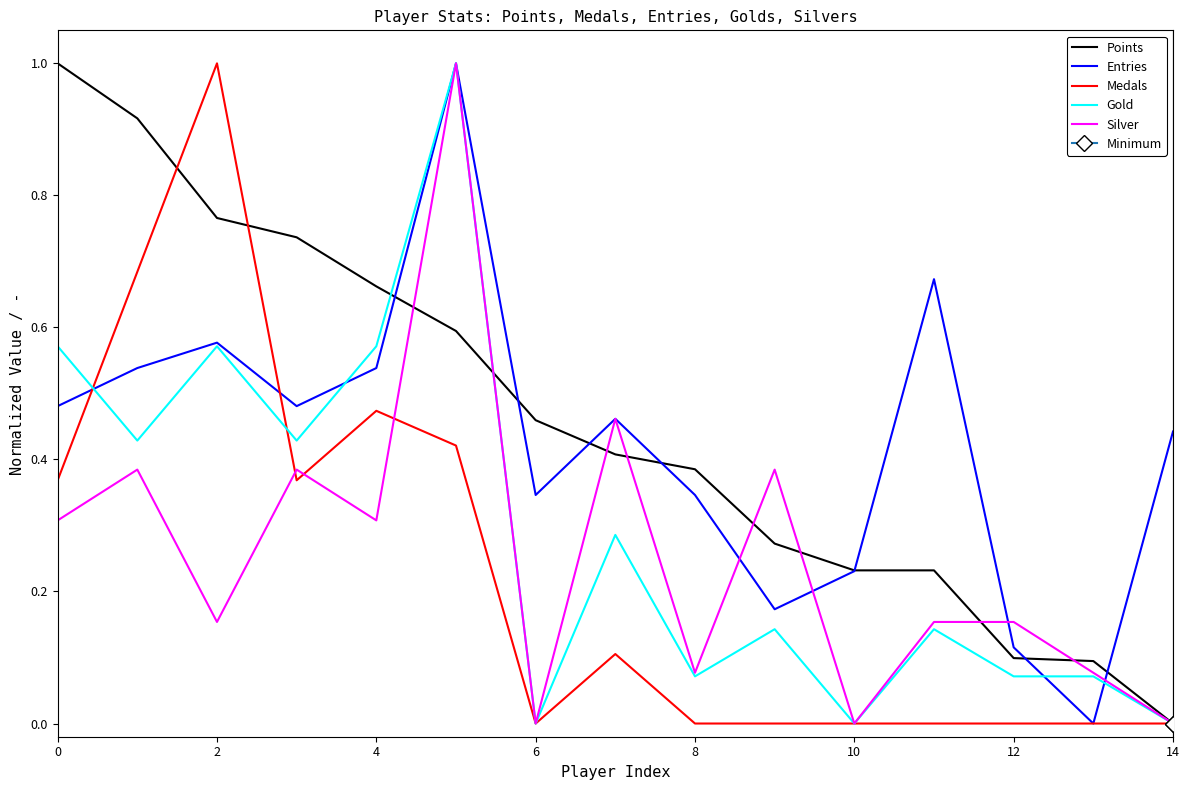

Reading left to right, what are all the values shown in this chart?

Points: 1.0	0.9	0.8	0.7	0.7	0.6	0.5	0.4	0.4	0.3	0.2	0.2	0.1	0.1	0.0
Entries: 0.5	0.5	0.6	0.5	0.5	1.0	0.3	0.5	0.3	0.2	0.2	0.7	0.1	0.0	0.4
Medals: 0.4	0.7	1.0	0.4	0.5	0.4	0.0	0.1	0.0	0.0	0.0	0.0	0.0	0.0	0.0
Gold: 0.6	0.4	0.6	0.4	0.6	1.0	0.0	0.3	0.1	0.1	0.0	0.1	0.1	0.1	0.0
Silver: 0.3	0.4	0.2	0.4	0.3	1.0	0.0	0.5	0.1	0.4	0.0	0.2	0.2	0.1	0.0